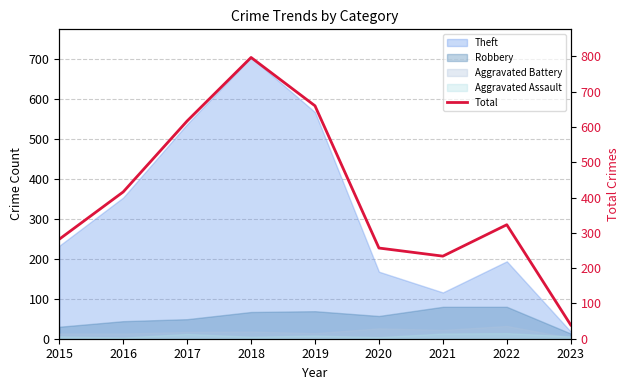

At which label does the data first exceed 323?

2016